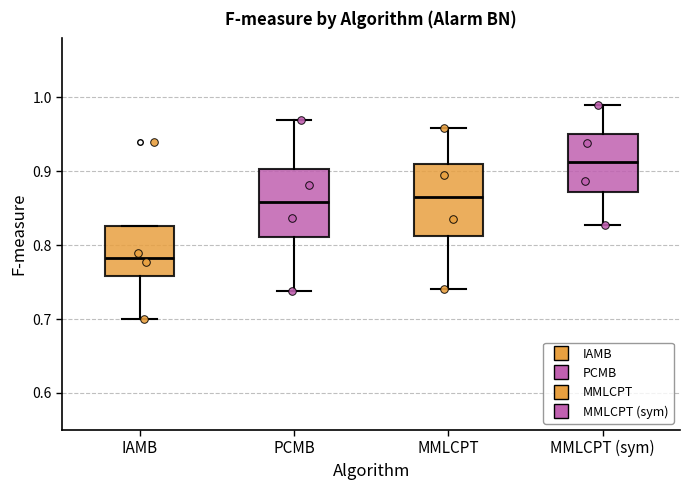

Where does the lower whisker of the box for MMLCPT end on the y-axis? The values are not printed on the chart, so give them approximately, as read against the axis.

0.74